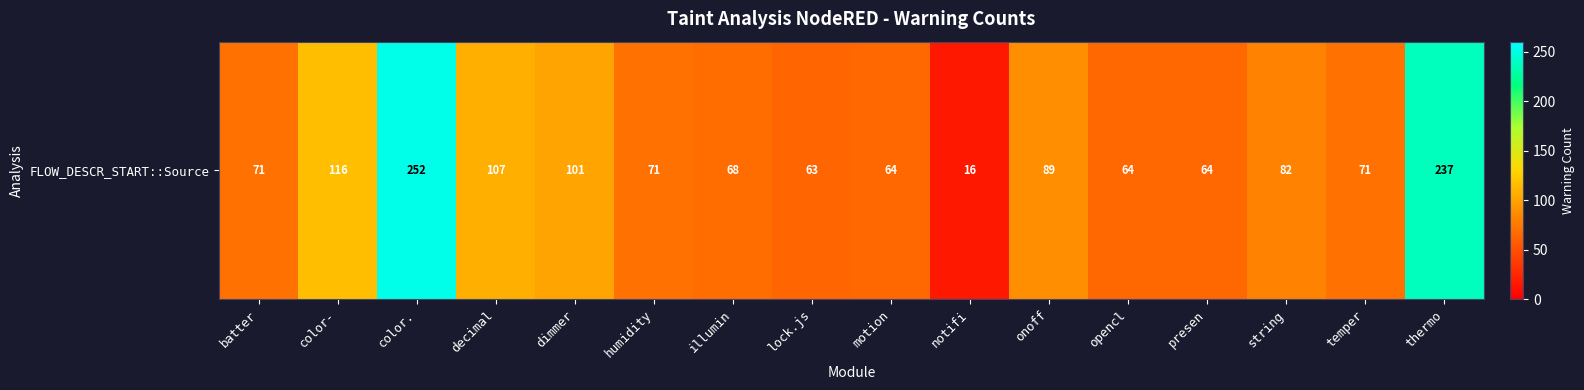

What is the ratio of the value at illumin to the value at batter?

1.0